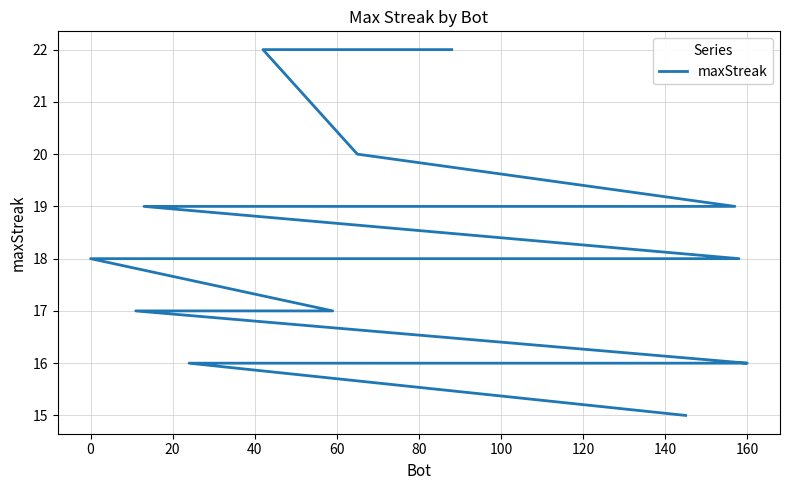

How many lines are shown in the chart?

1